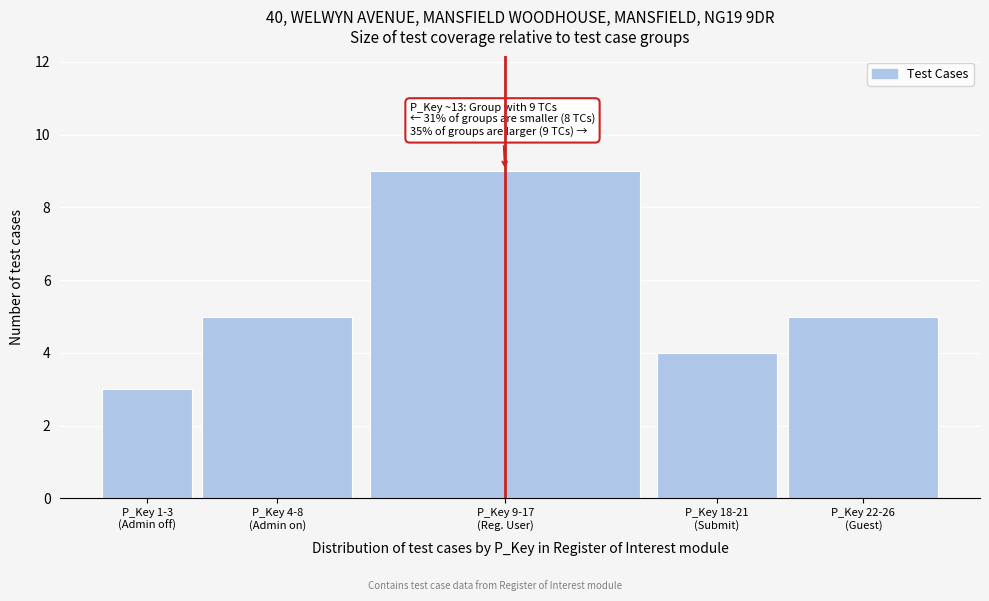

Reading right to left, what are all the values shown in this chart?

5	4	9	5	3